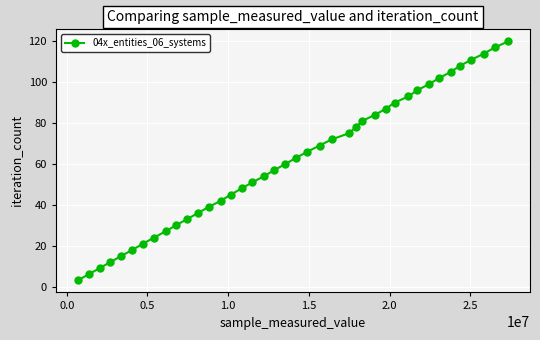

What is the sum of all values?

2460